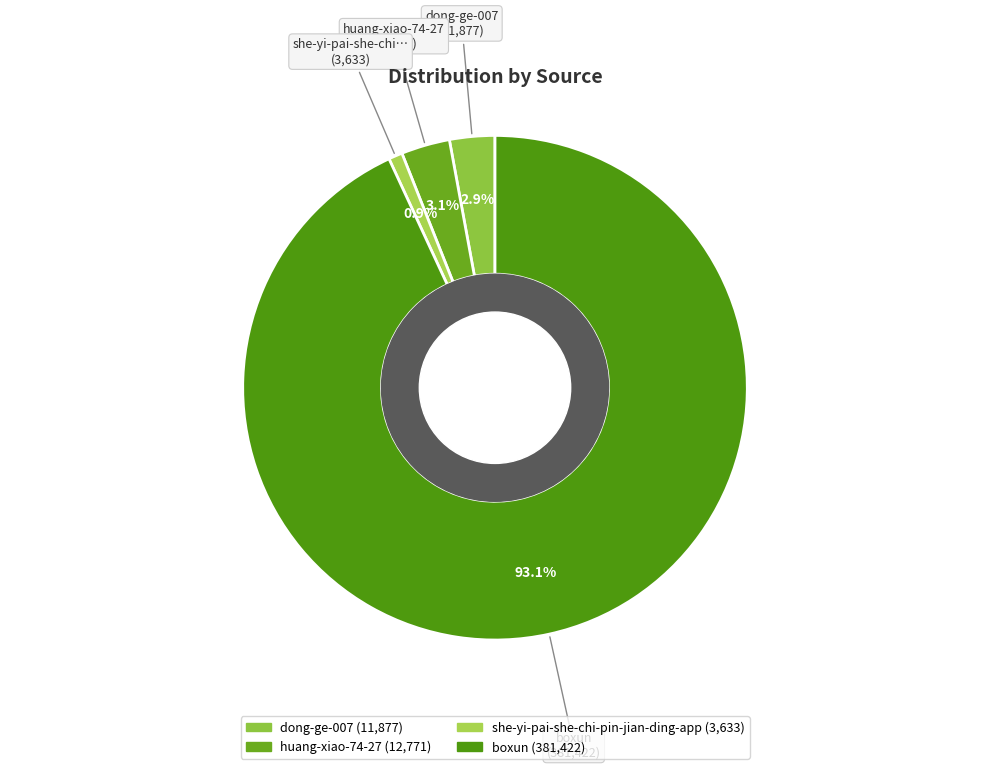

To the nearest percent, what is the average slice percentage?

25%